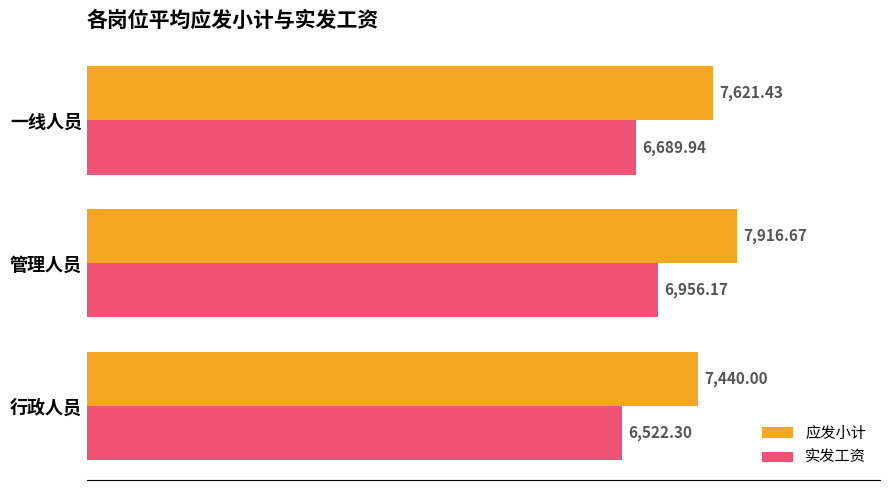

Which series changed the most between 行政人员 and 一线人员?

应发小计